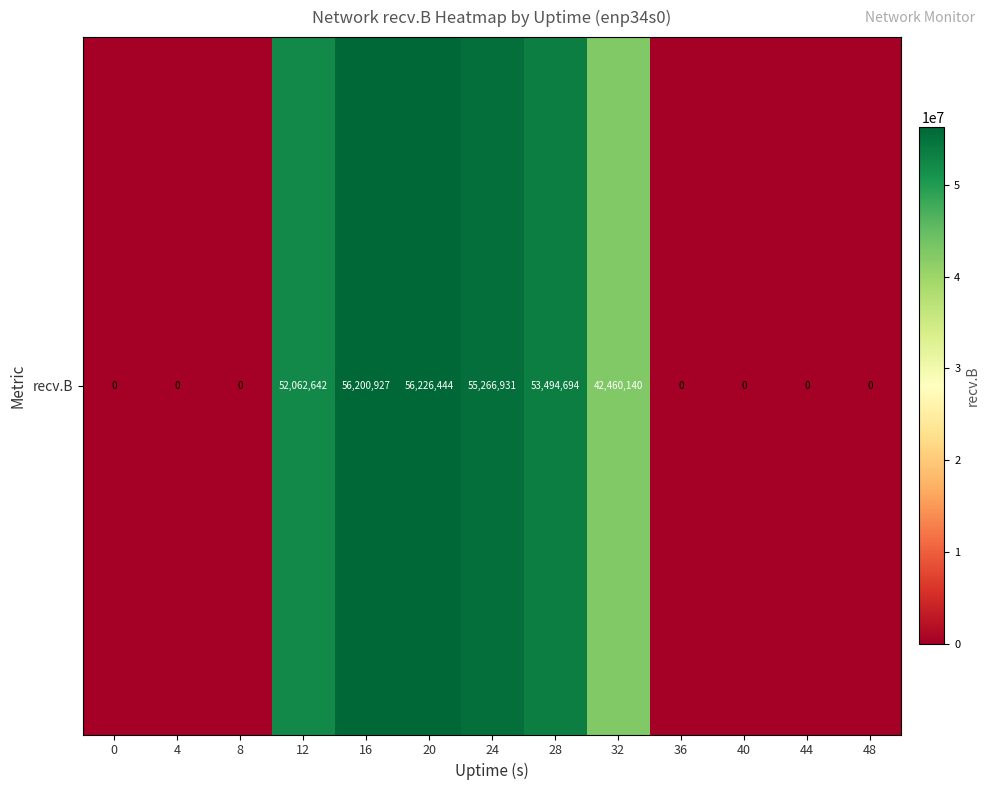

Between 44 and 16, which is larger?

16